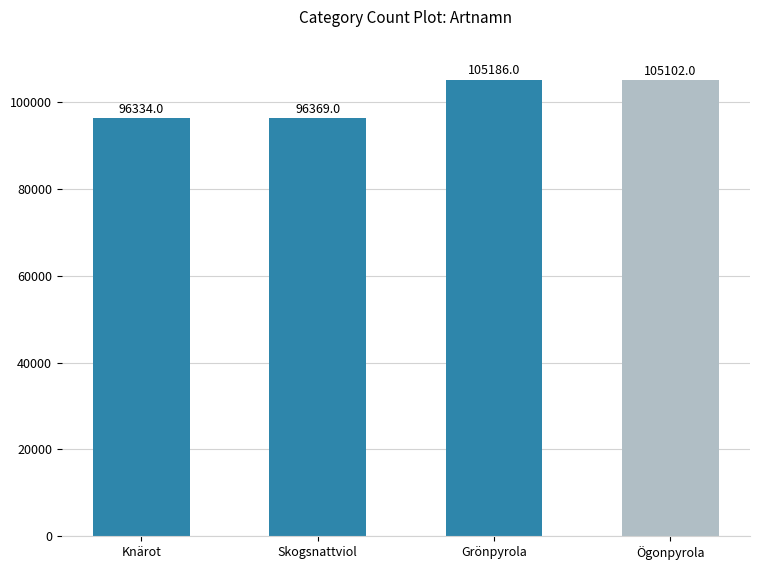

What is the value of the 1st bar from the left?

96334